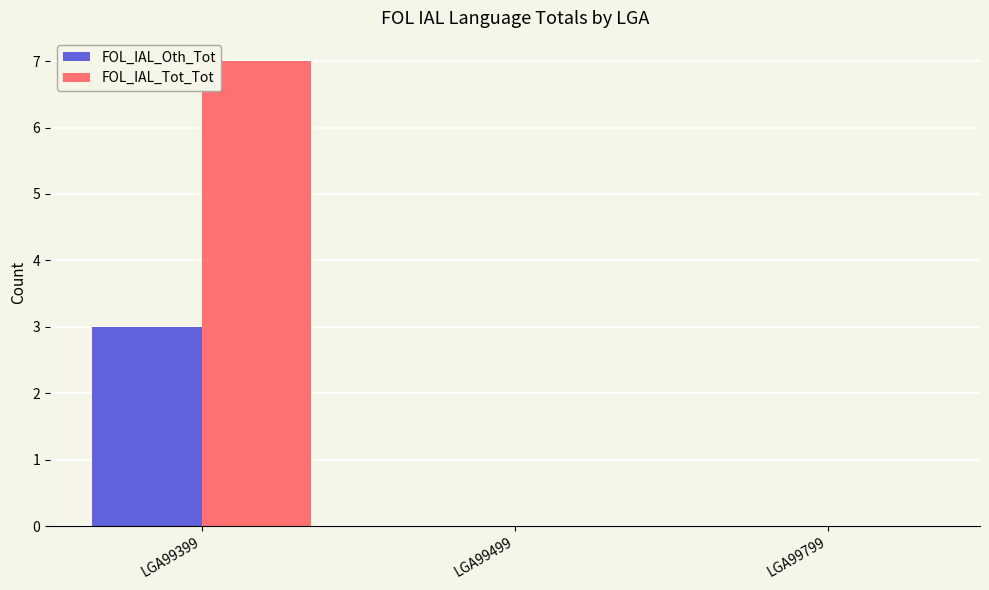

Is the value of FOL_IAL_Tot_Tot at LGA99799 greater than the value of FOL_IAL_Oth_Tot at LGA99399?

No